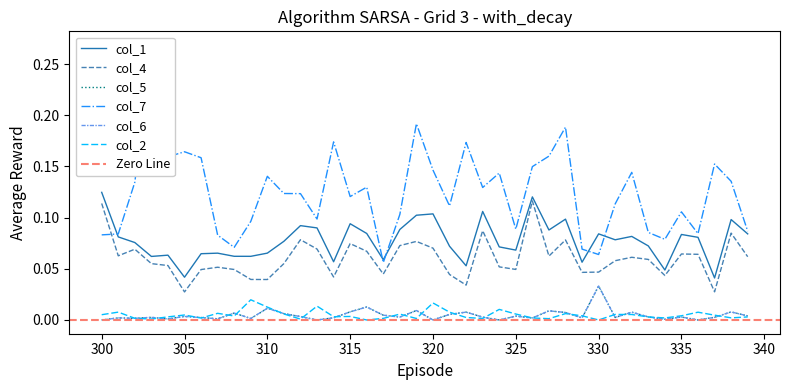

Is it true that col_7 equals 0.1 at 331?

True